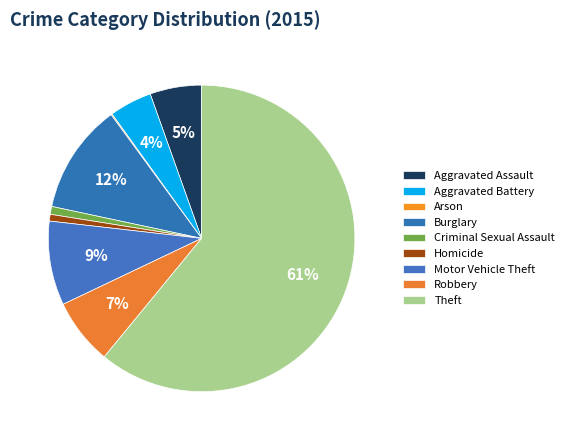

Which slice is the largest?

Theft